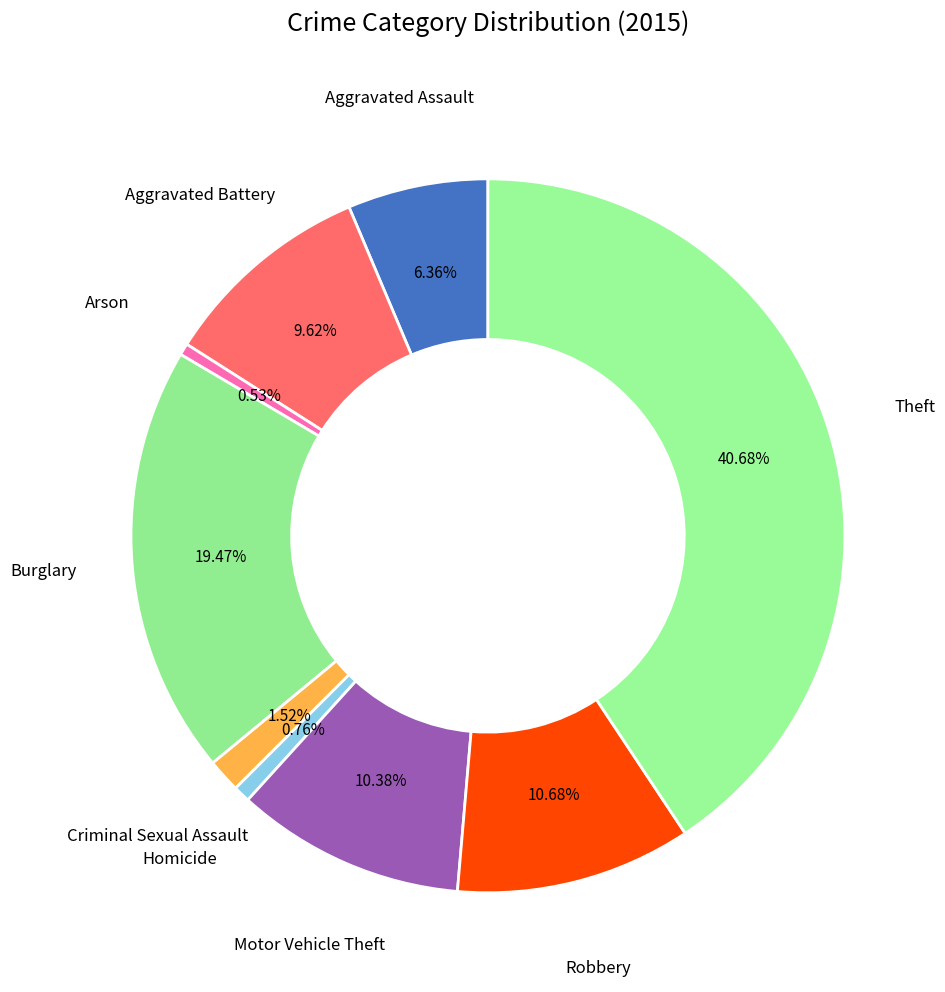

Is there any slice that represents more than half of the pie?

No